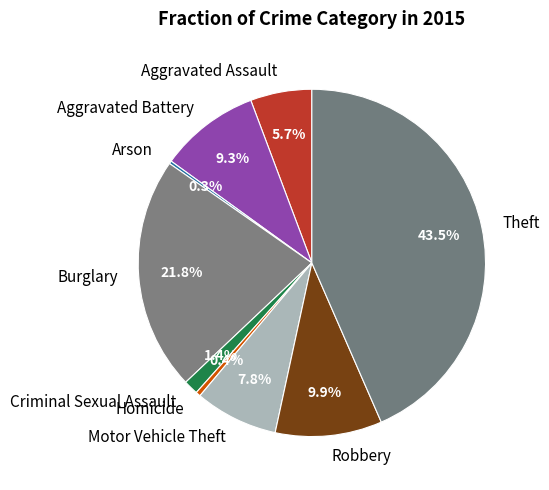

What is the largest slice in the pie chart?

Theft